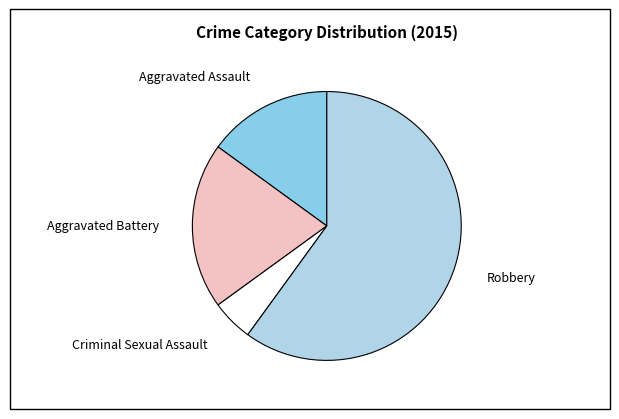

How many slices are in this pie chart?

4